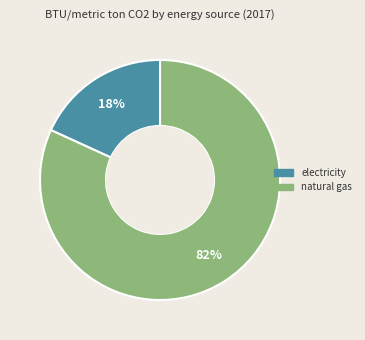

Count the number of slices in the pie.

2